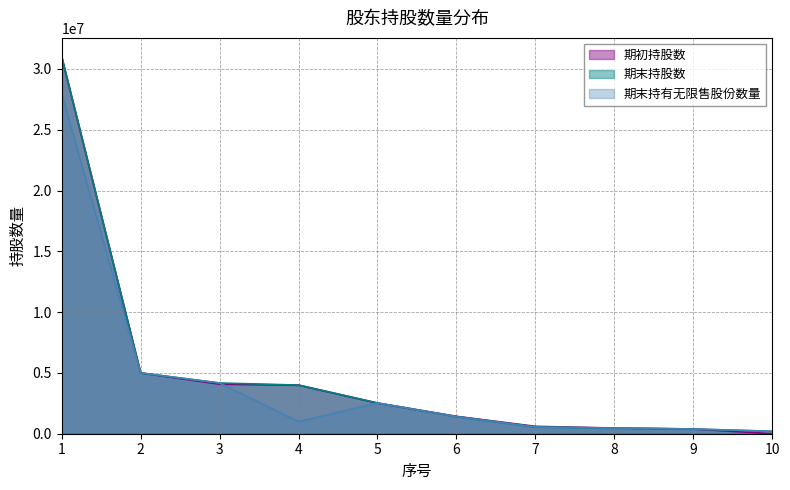

Reading left to right, what are all the values shown in this chart?

期初持股数: 31000000	5000000	4079000	4000000	2524000	1431000	607000	466000	393000	0
期末持股数: 31000000	5000000	4171000	4000000	2524000	1408000	554000	460000	388000	200000
期末持有无限售股份数量: 27933332	5000000	4171000	1000000	2524000	1408000	554000	460000	388000	200000